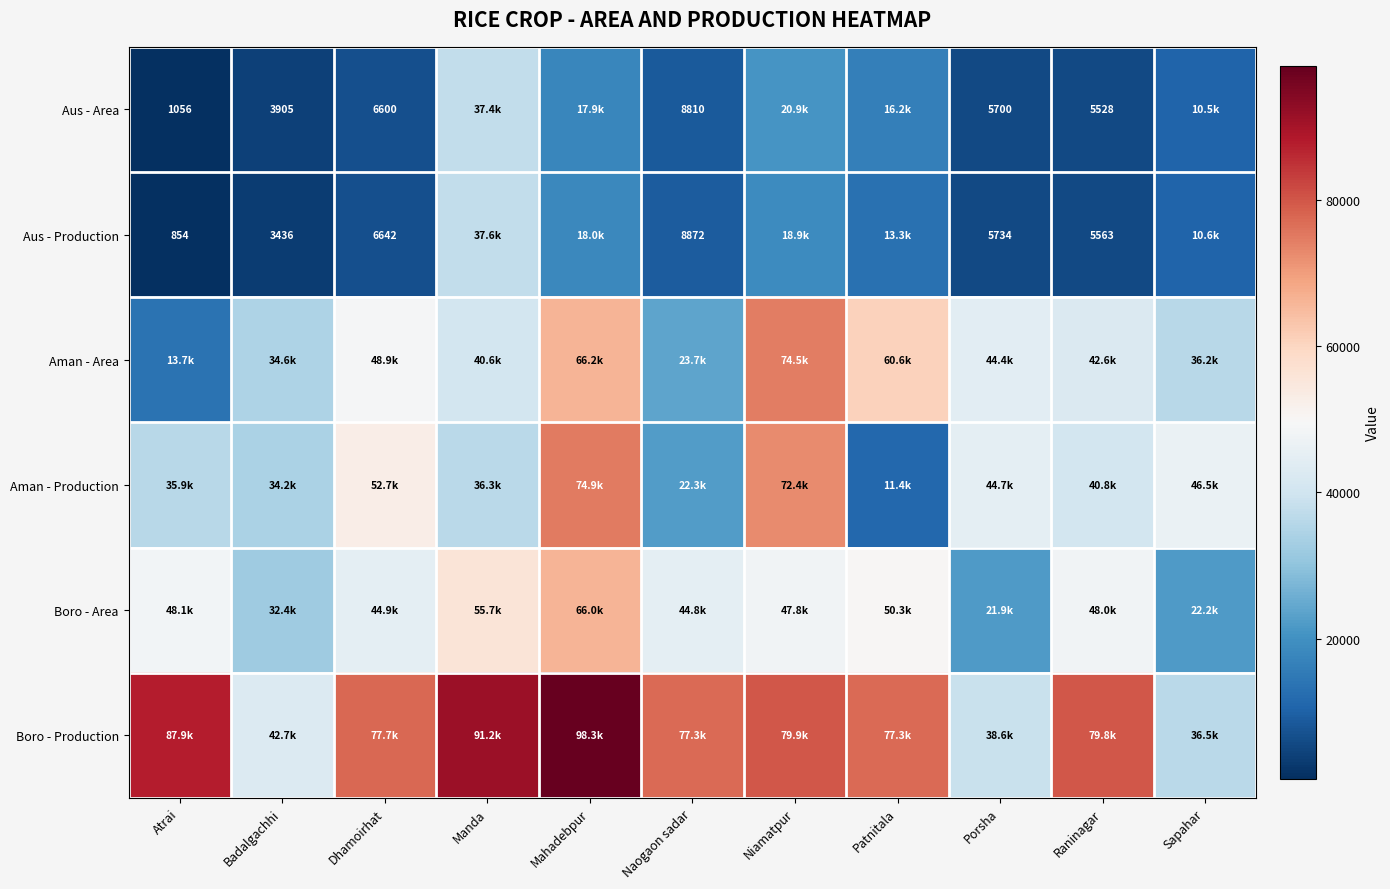

What is the sum of all Aus - Area values?

134542.0